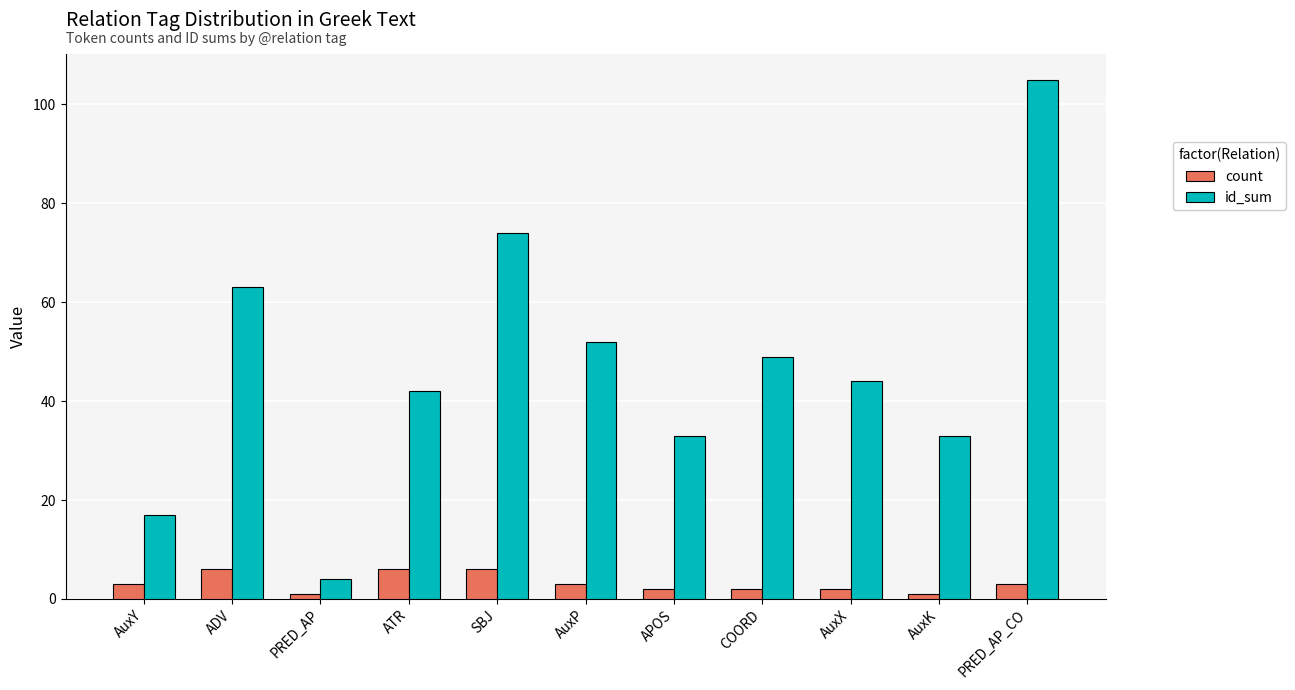

At ATR, list the series in order from largest to smallest.

id_sum, count